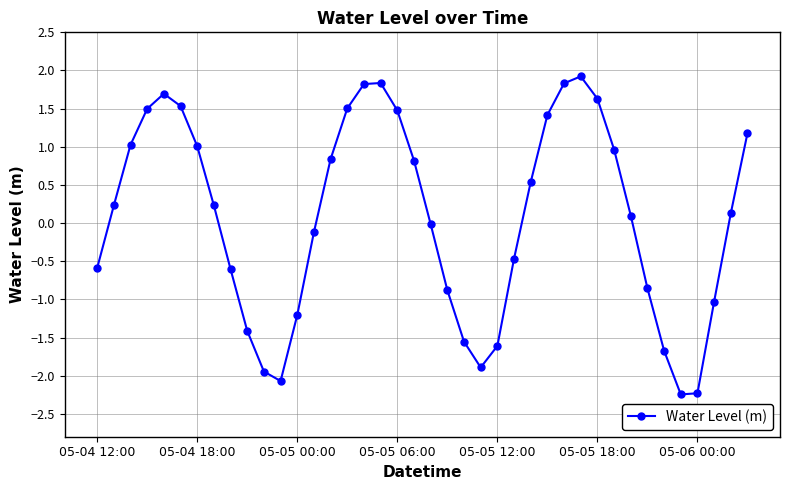

How many interior local valleys (lower than both neighbors) does the data have?

3